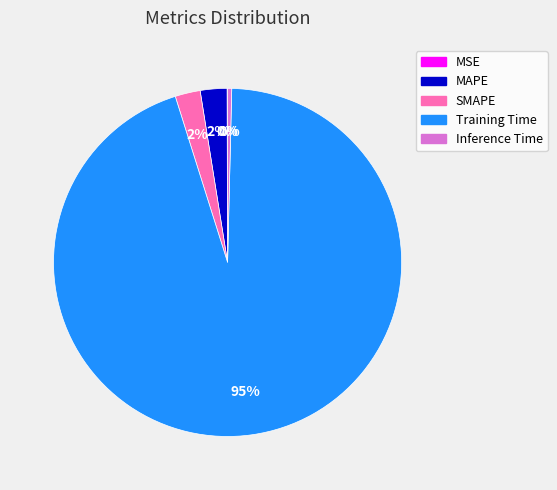

Is there a majority slice in this chart?

Yes